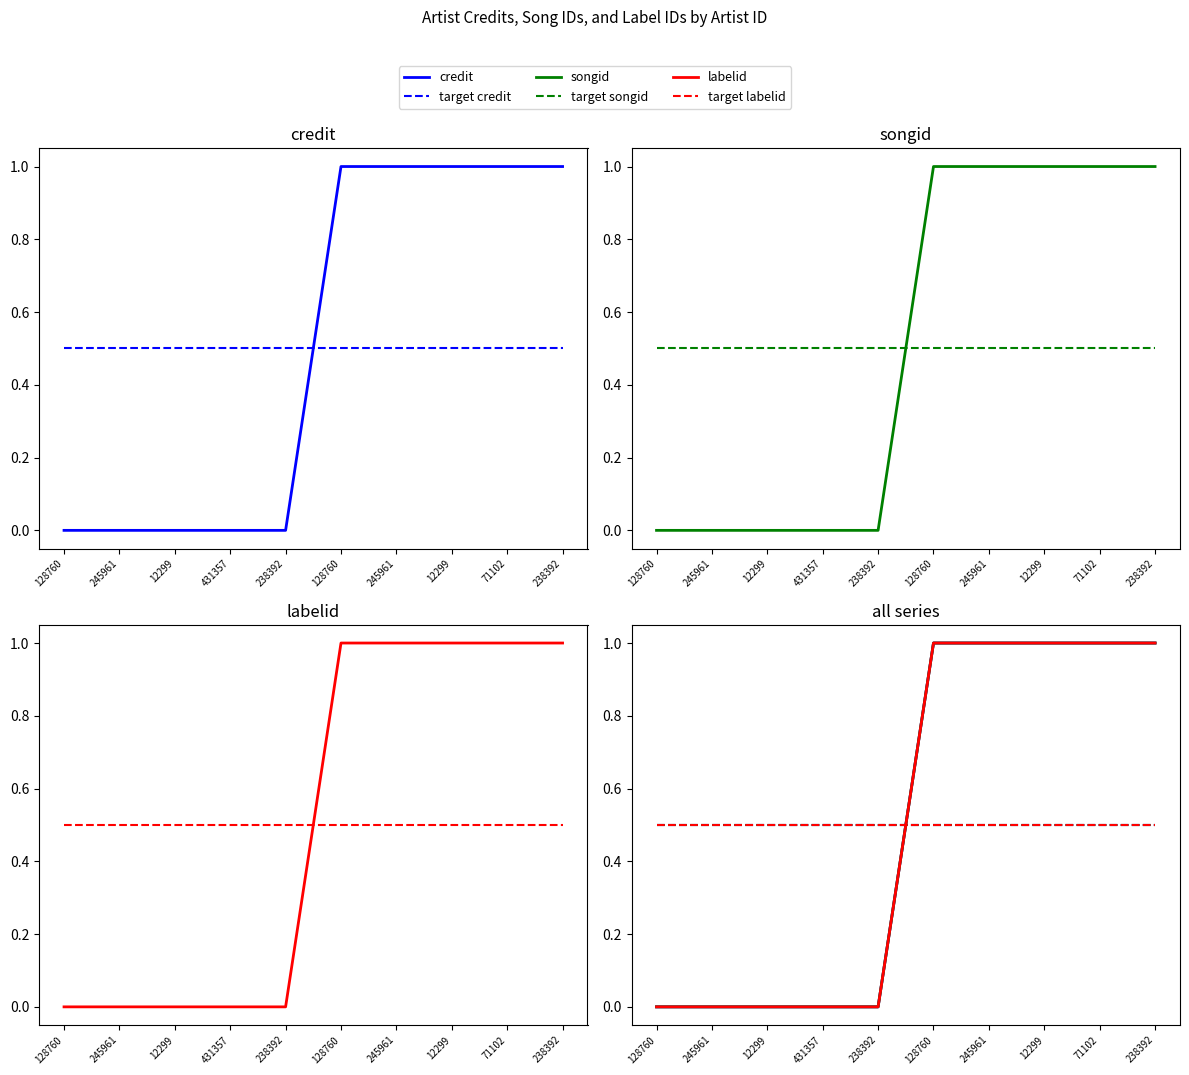

After their last crossing, which series has the higher values: target labelid or credit?

credit